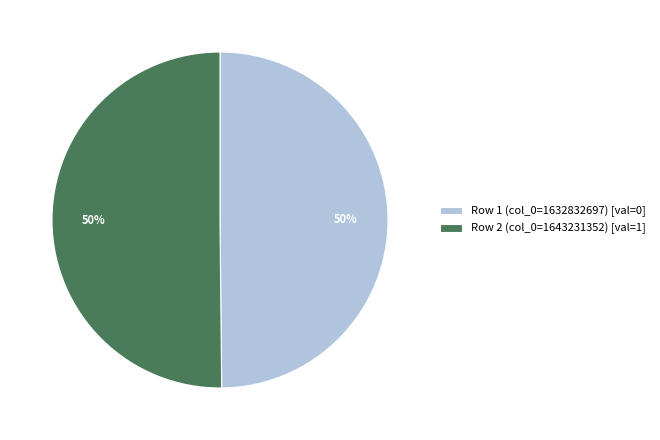

Do Row 1 (col_0=1632832697) [val=0] and Row 2 (col_0=1643231352) [val=1] together represent more than half of the pie?

Yes